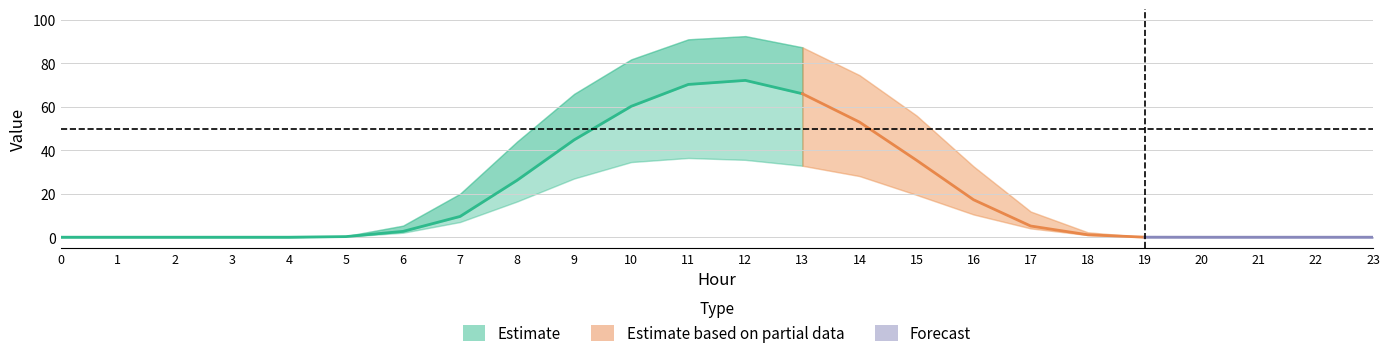

What is the value of the row_0.2 point at the 16th from the left?

19.5